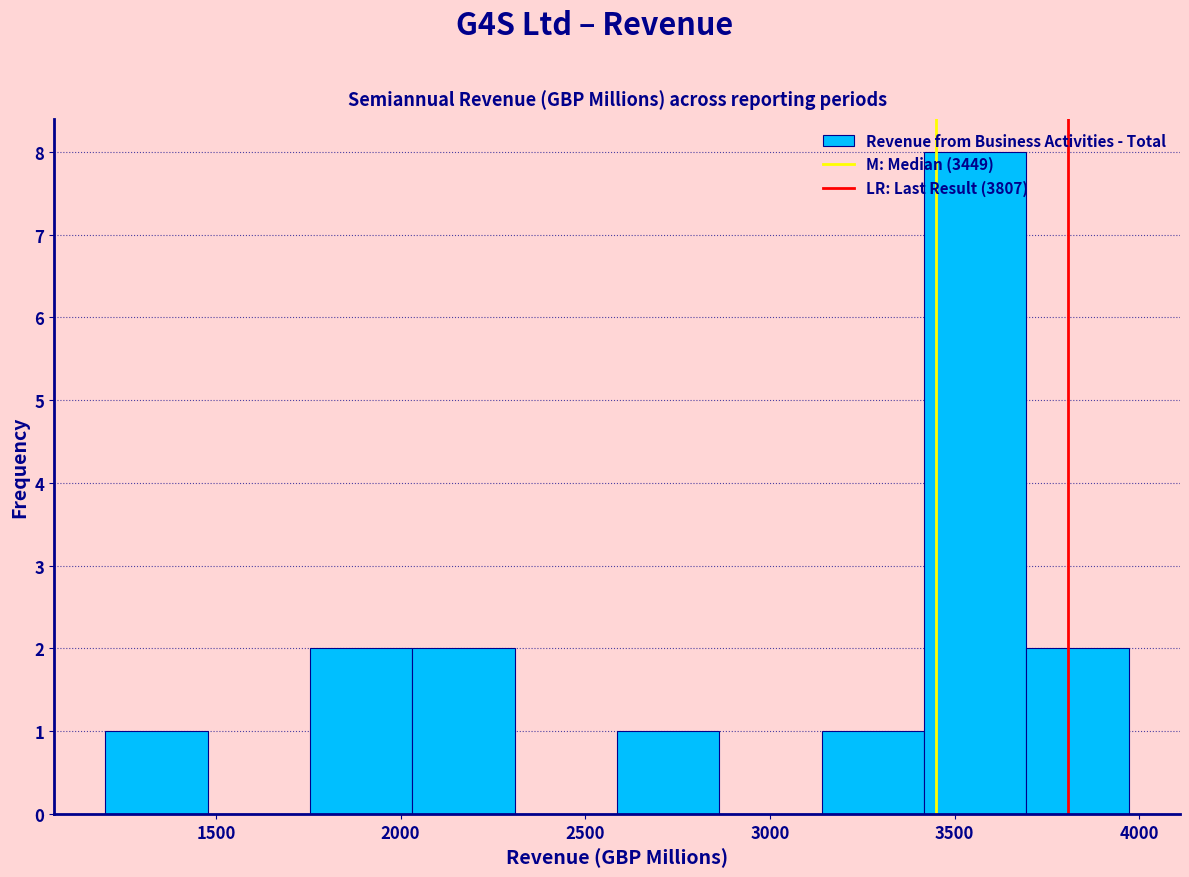

What is the height of the bar covering 1750 to 2050 on the x-axis? Neither the bar edges nor the heights are printed on the chart, so give them approximately, as read against the axes.

2